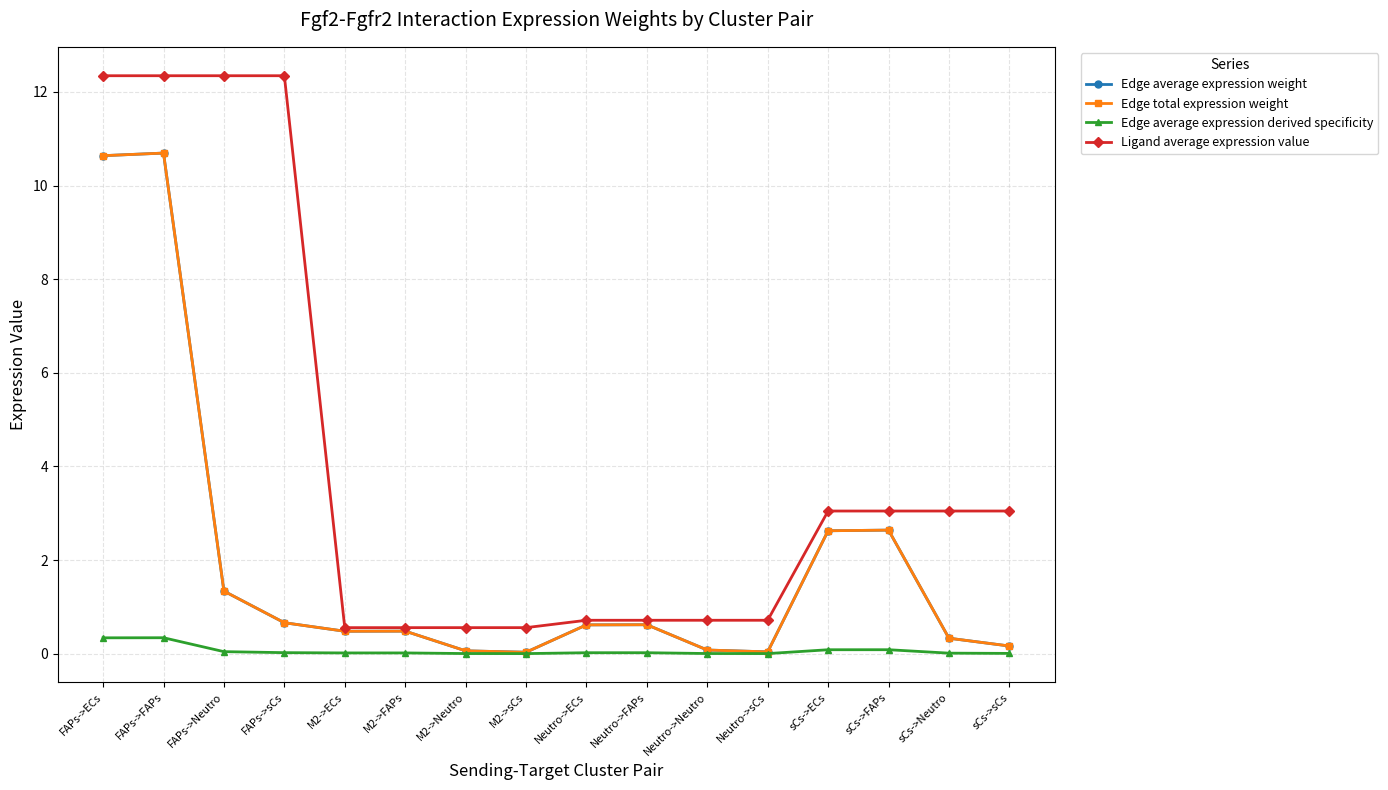

What position from the right is Neutro->sCs?

5